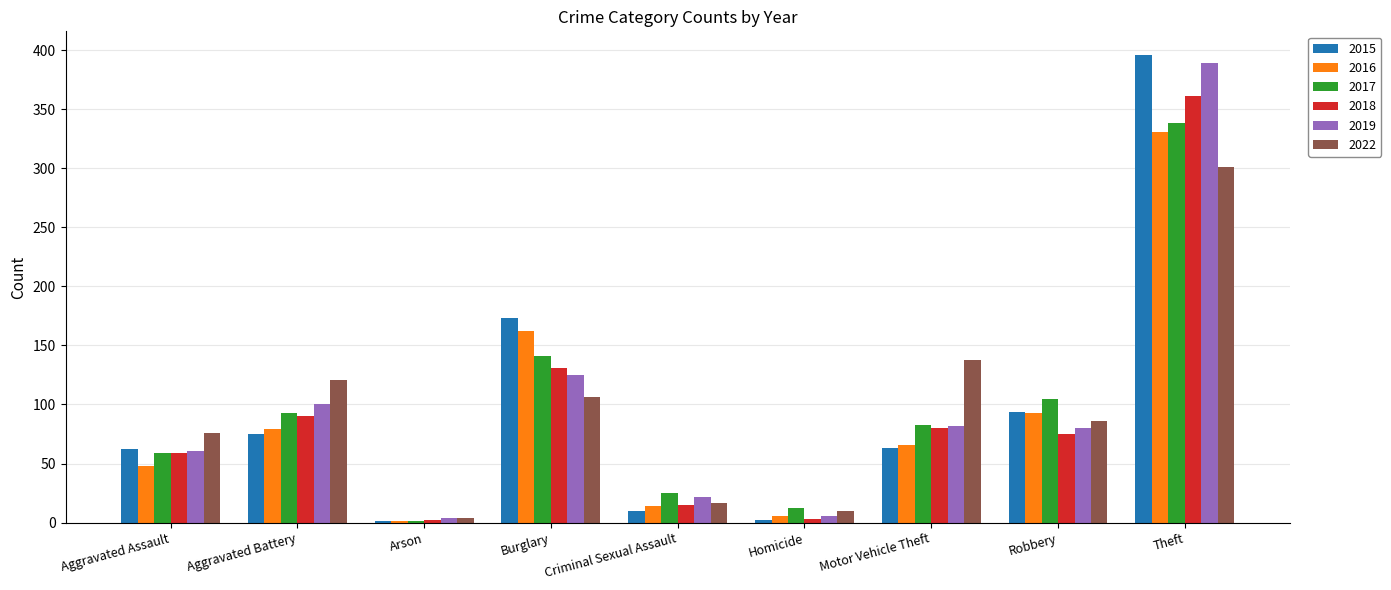

What are all the series names shown in the legend?

2015, 2016, 2017, 2018, 2019, 2022